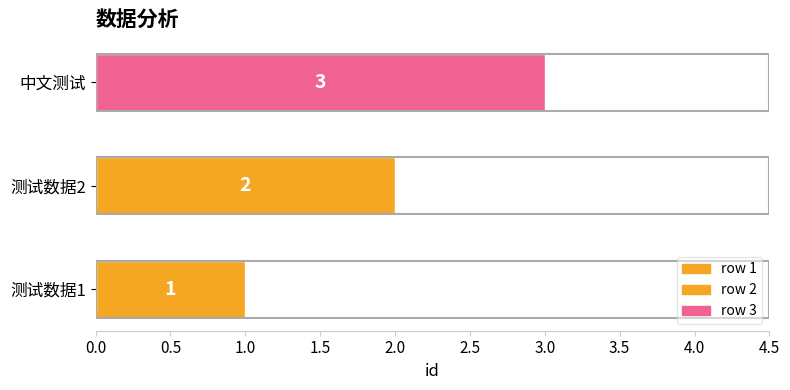

Count the values in the range 1 to 3.

3